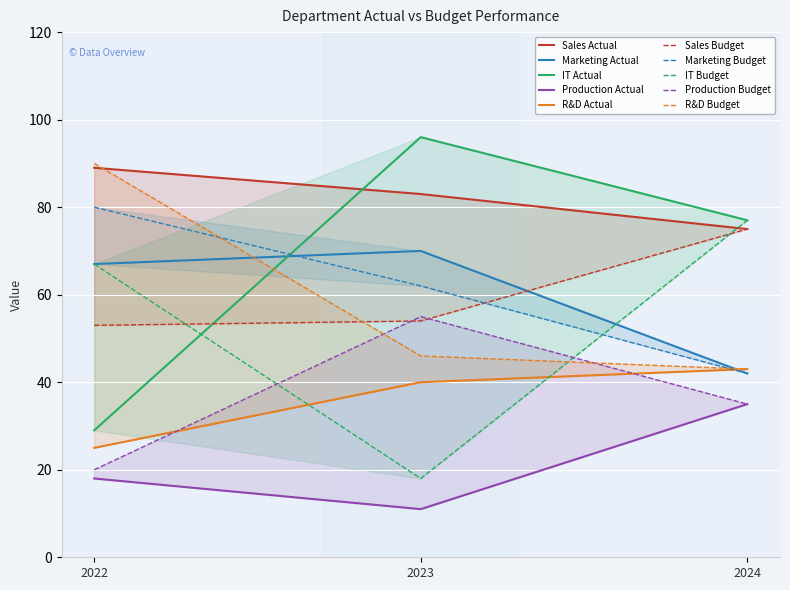

Is the value of Marketing at 2022 greater than the value of IT at 2023?

No